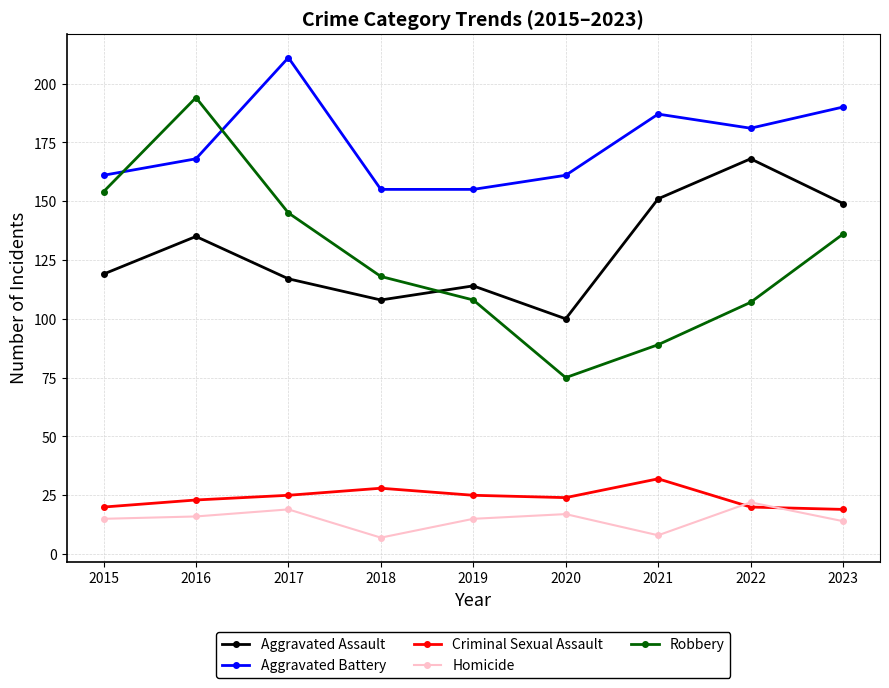

What is the lowest value of the Criminal Sexual Assault series?

19